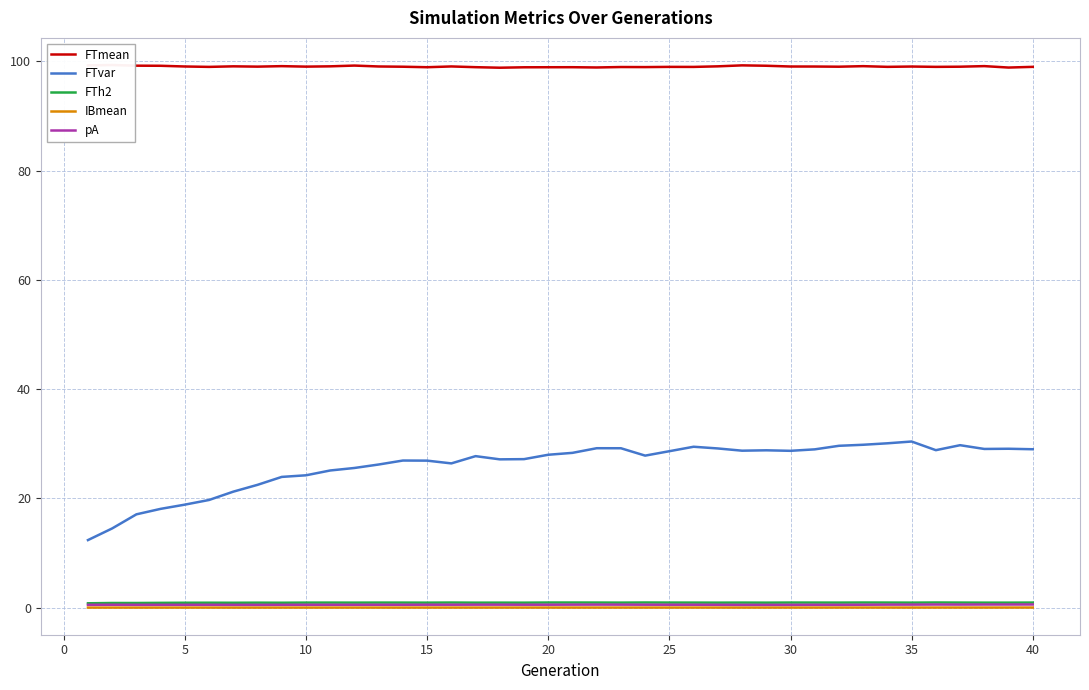

How many lines are shown in the chart?

5